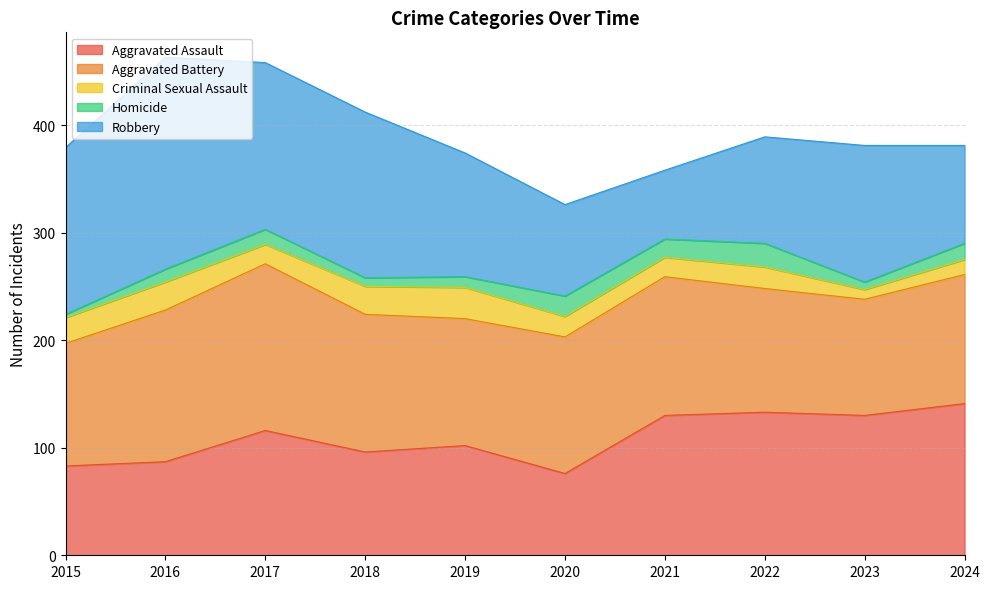

What is the maximum value shown in the chart?

197